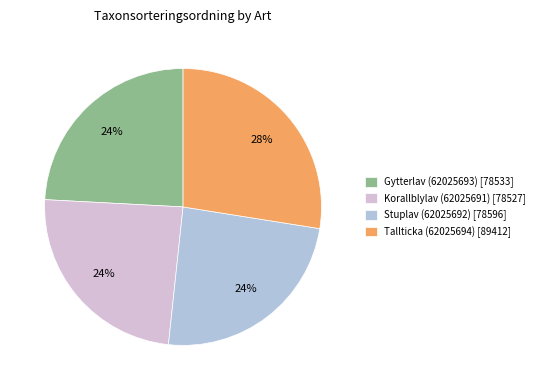

Between Korallblylav (62025691) [78527] and Tallticka (62025694) [89412], which is larger?

Tallticka (62025694) [89412]